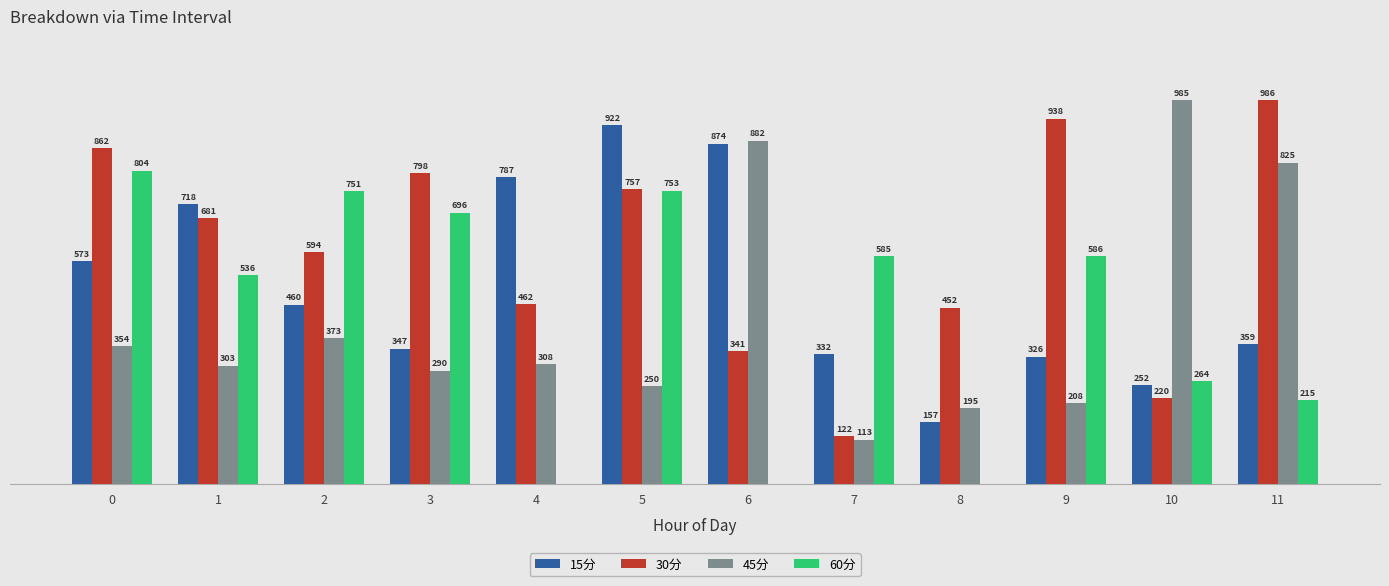

Which series has the largest total across all categories?

30分